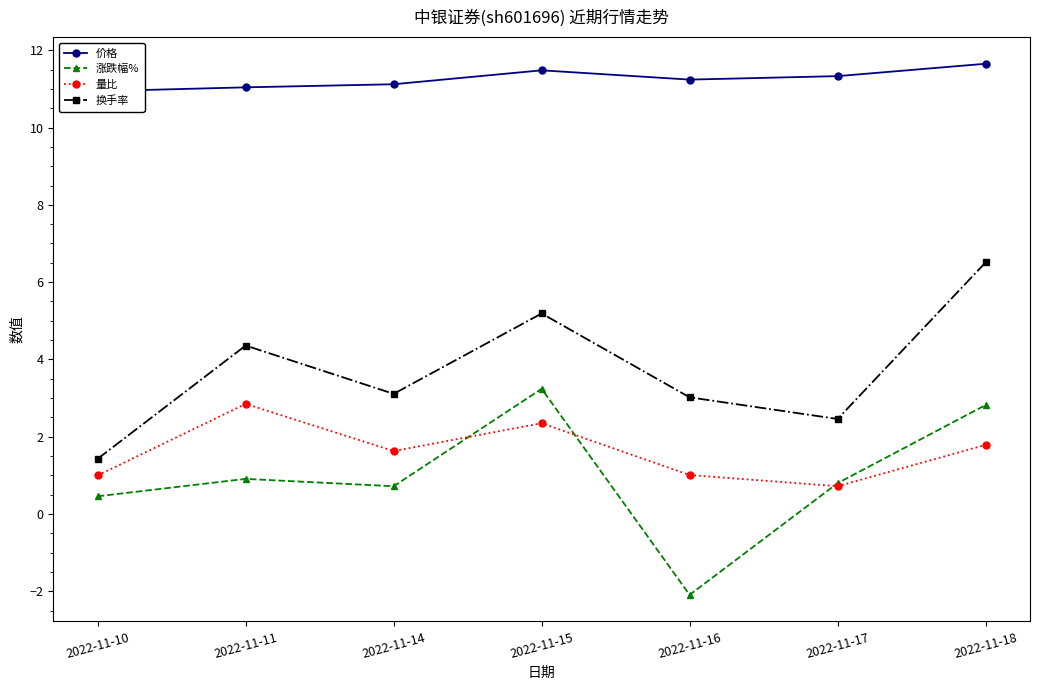

How many data points in 换手率 are less than 3?

2